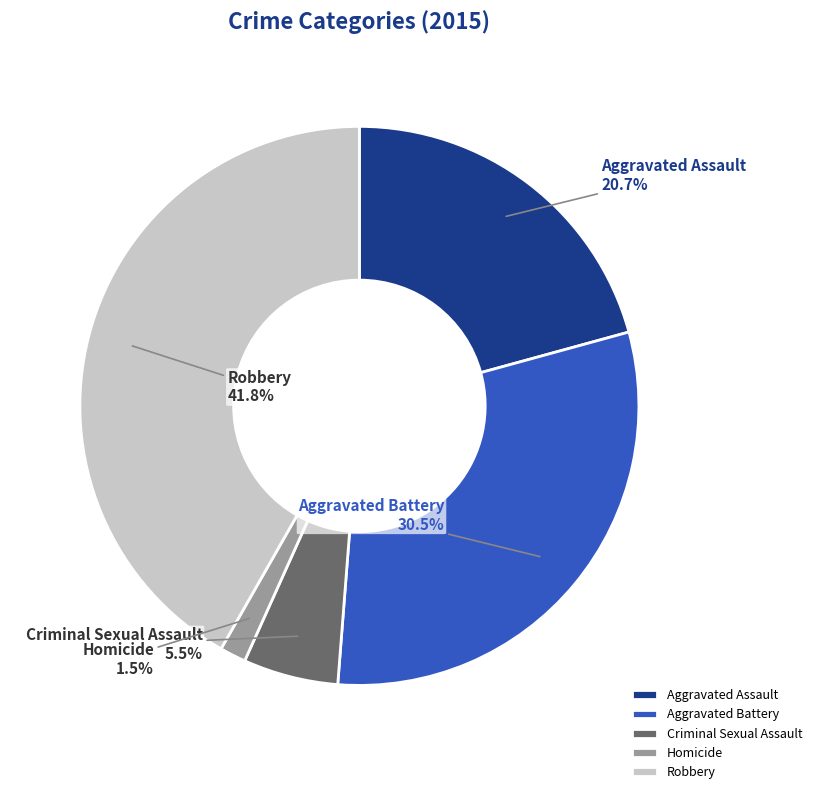

Does any single category account for the majority?

No